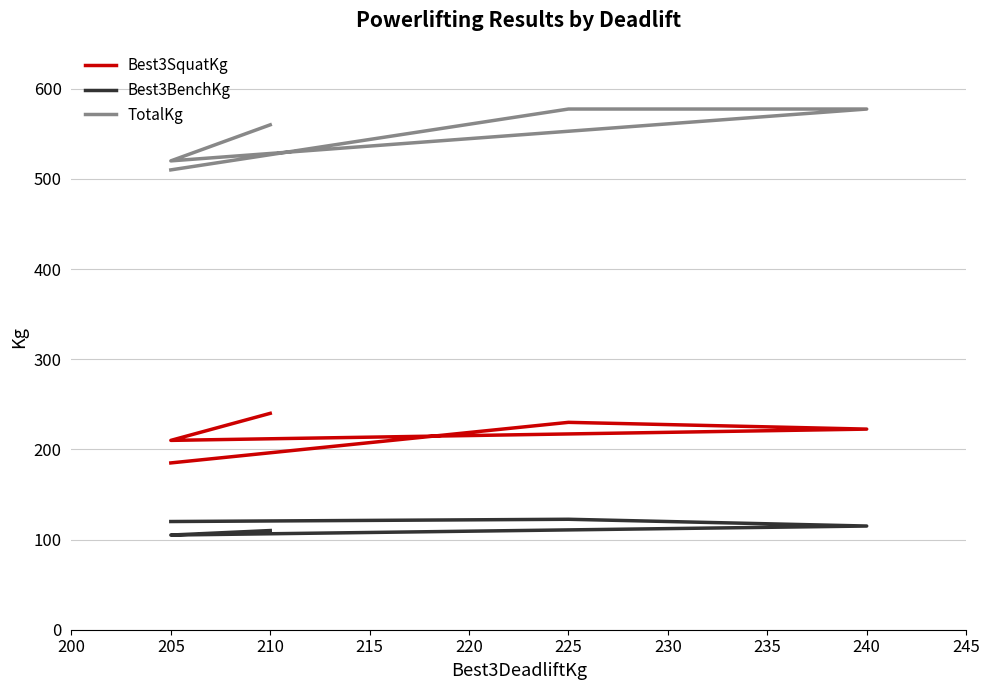

True or false: Best3SquatKg has more than 2 interior local peaks.

False